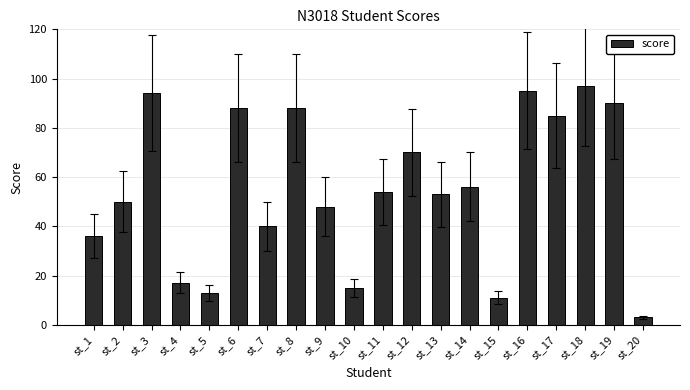

How many distinct data groups are displayed?

1